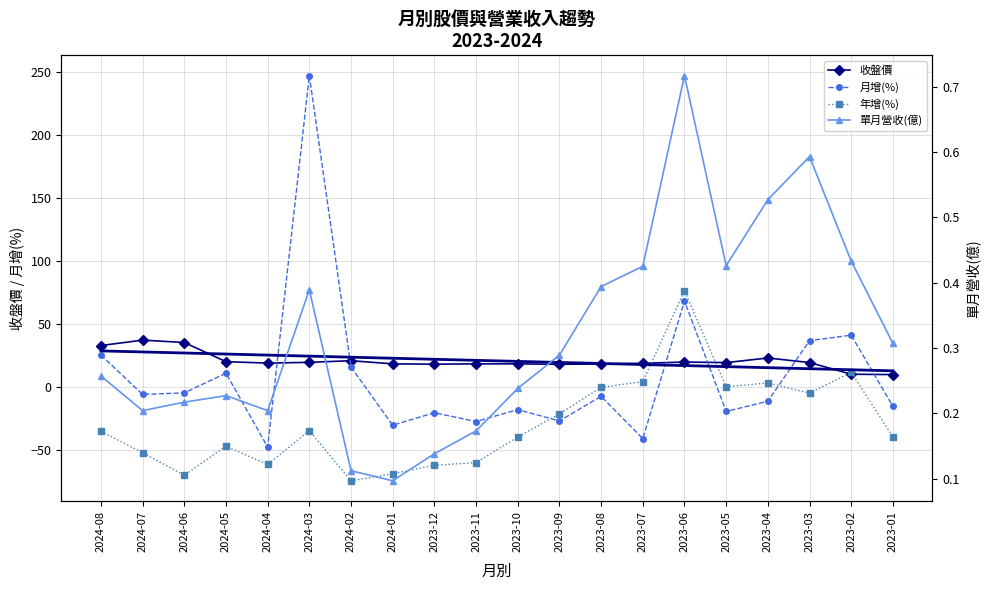

What is the difference between the second highest and minimum values in the 收盤價趨勢線 series?

14.9